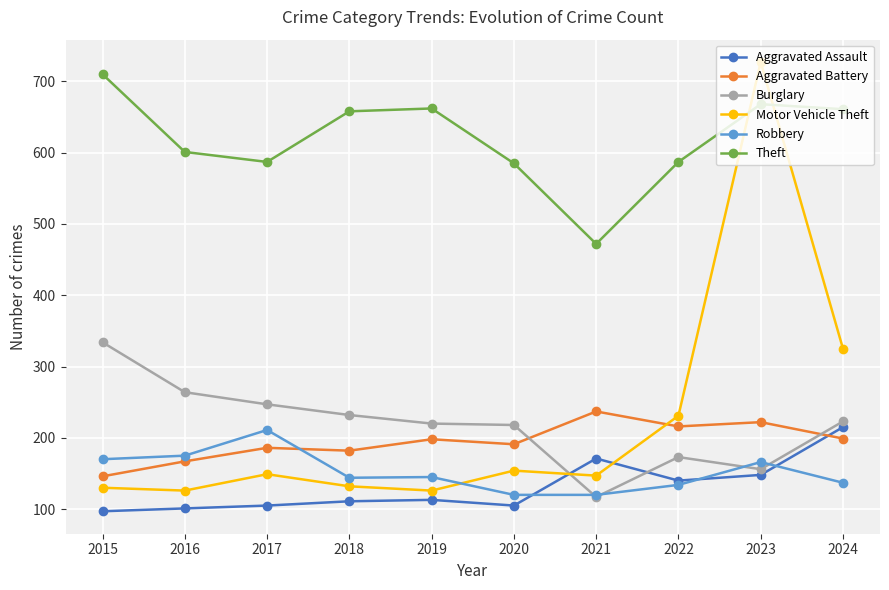

True or false: Burglary and Theft cross at least once.

False